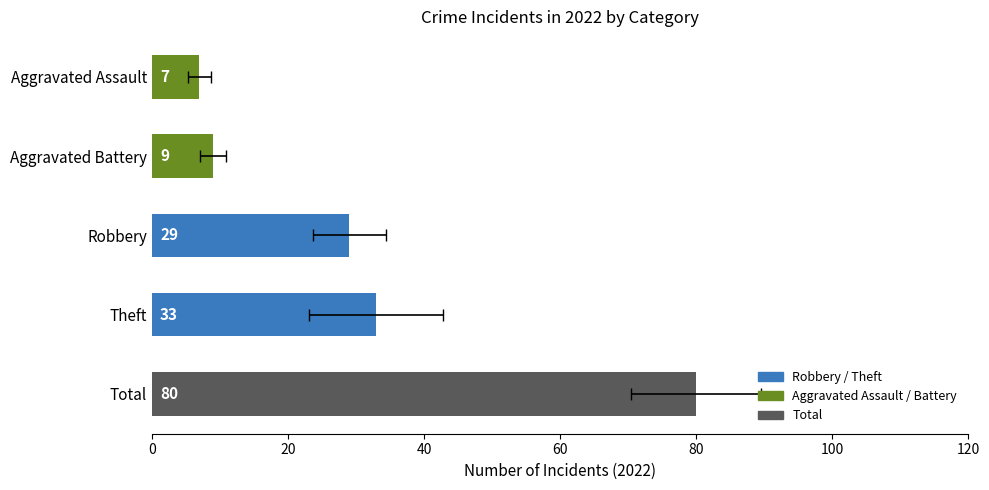

Which series has the widest spread of values?

Theft